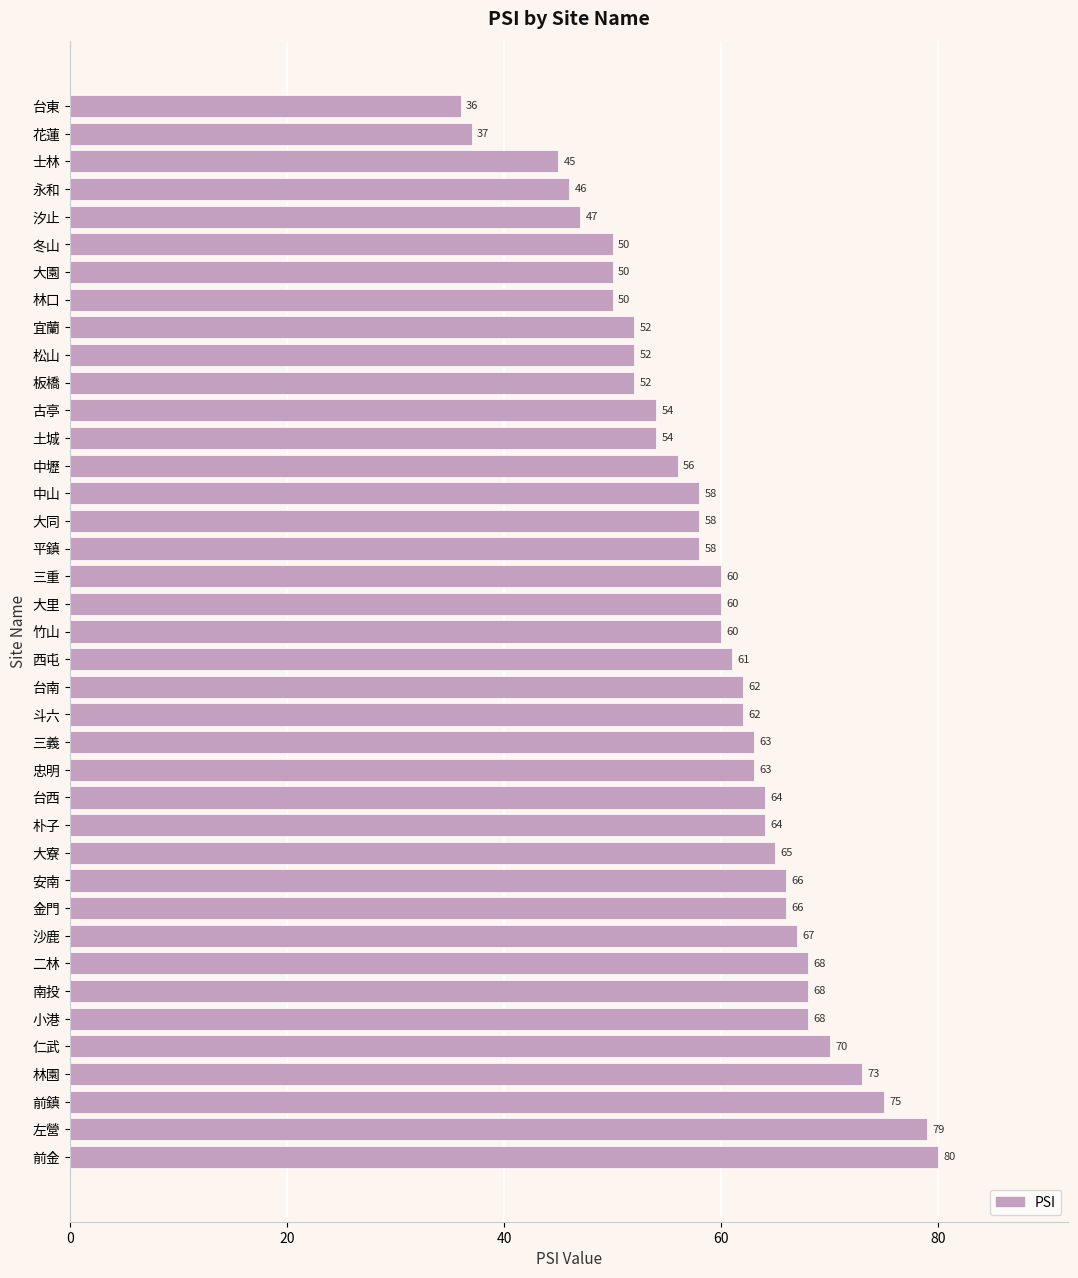

The value at 大園 is 50. True or false?

True